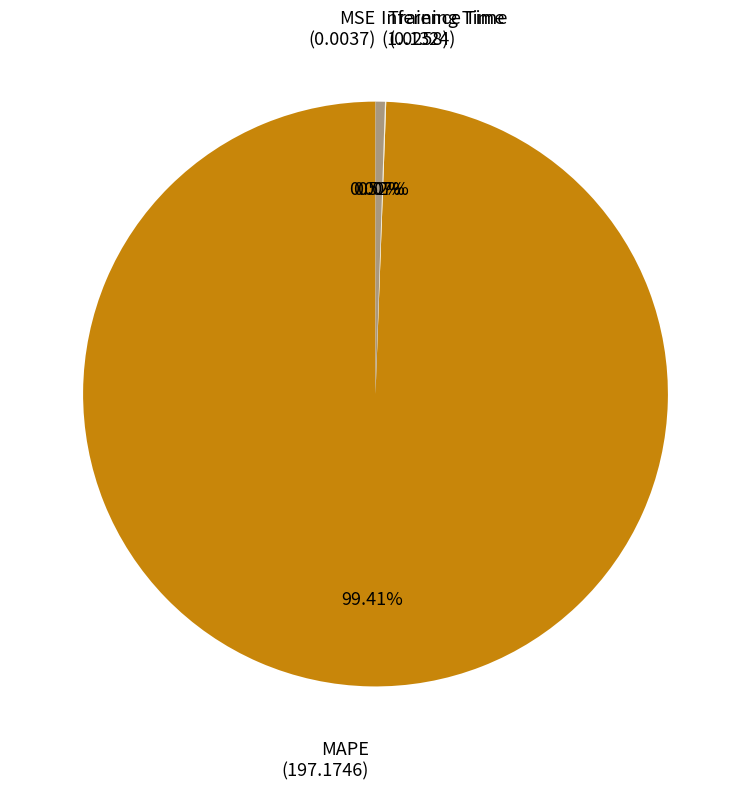

To the nearest percent, what is the difference between the largest and smallest slice percentages?

99%